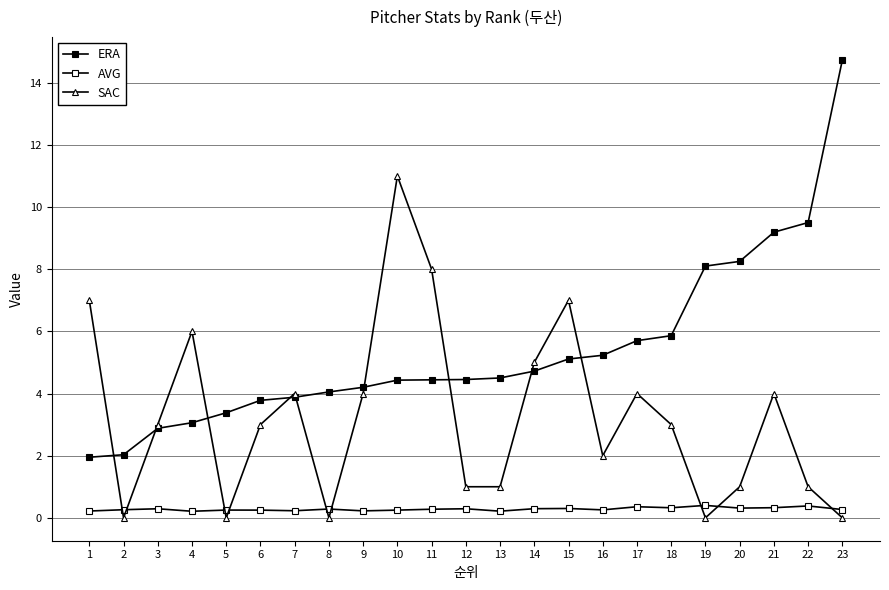

Count the number of categories in the chart.

23